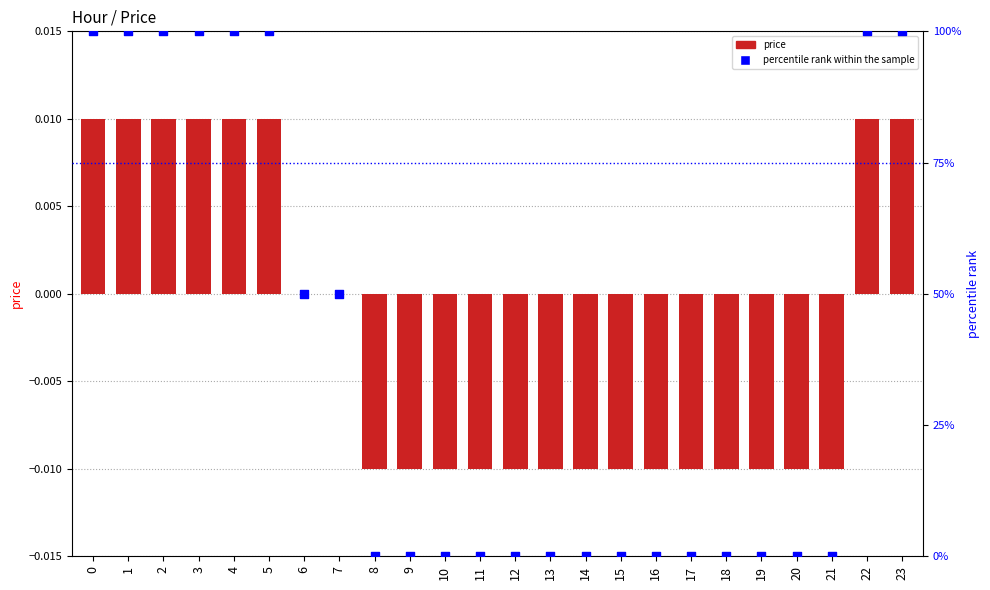

Is the value of price at 11 greater than the value of percentile rank within the sample at 23?

No